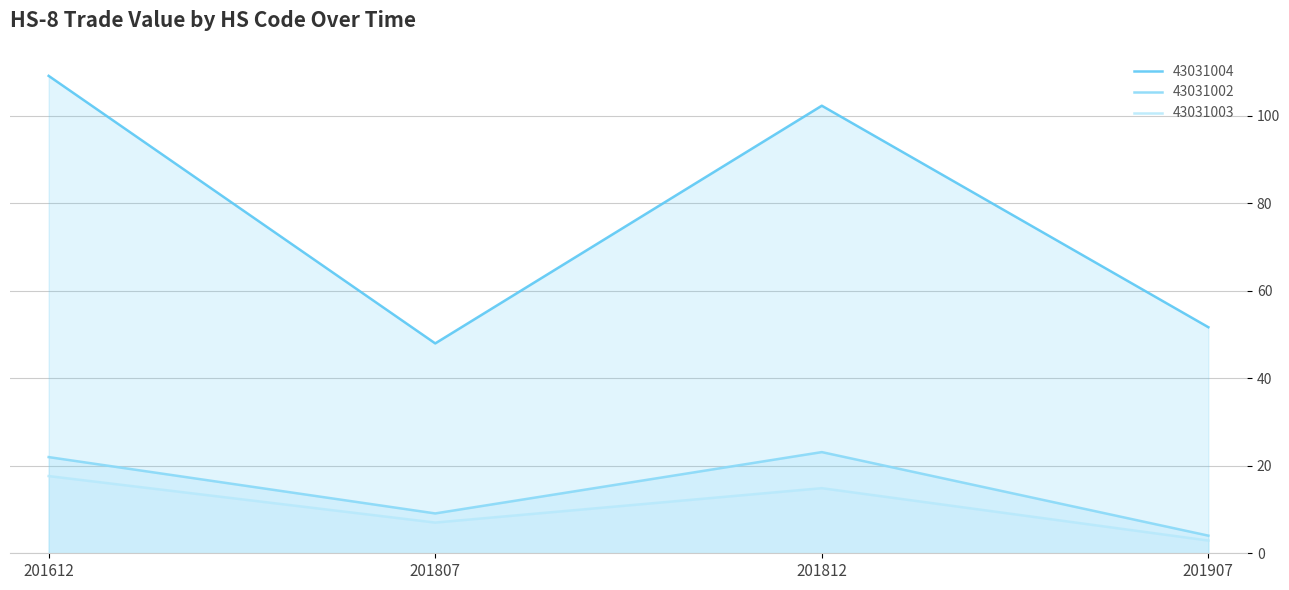

Reading left to right, extract all data points from this chart.

43031004: 109.2	48.0	102.3	51.7
43031002: 22.0	9.1	23.1	4.0
43031003: 17.7	7.0	14.9	2.9